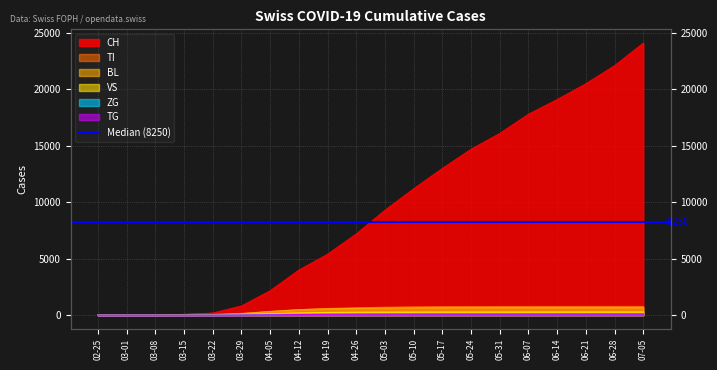

What is the maximum value for CH?

24100